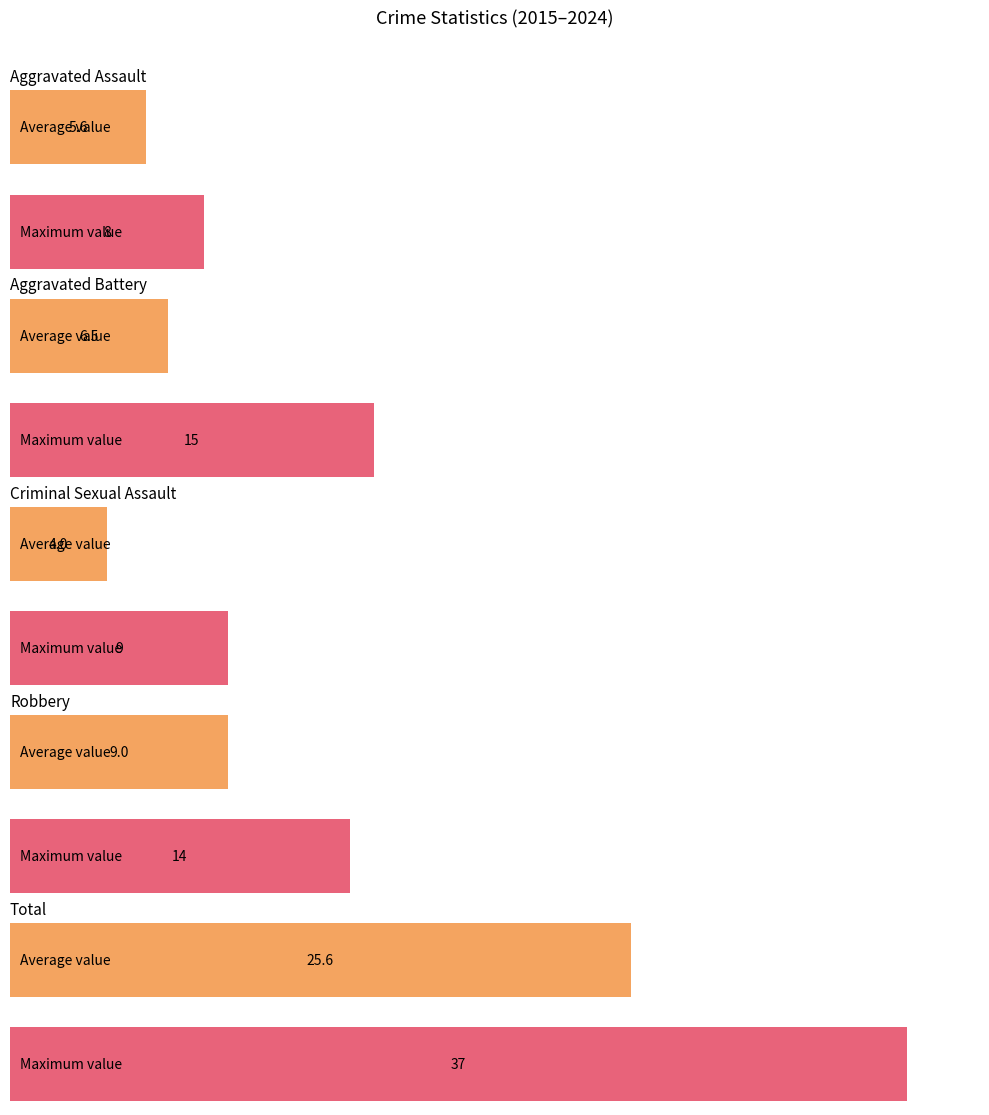

The value of Aggravated Assault at 2022 is 4. True or false?

True